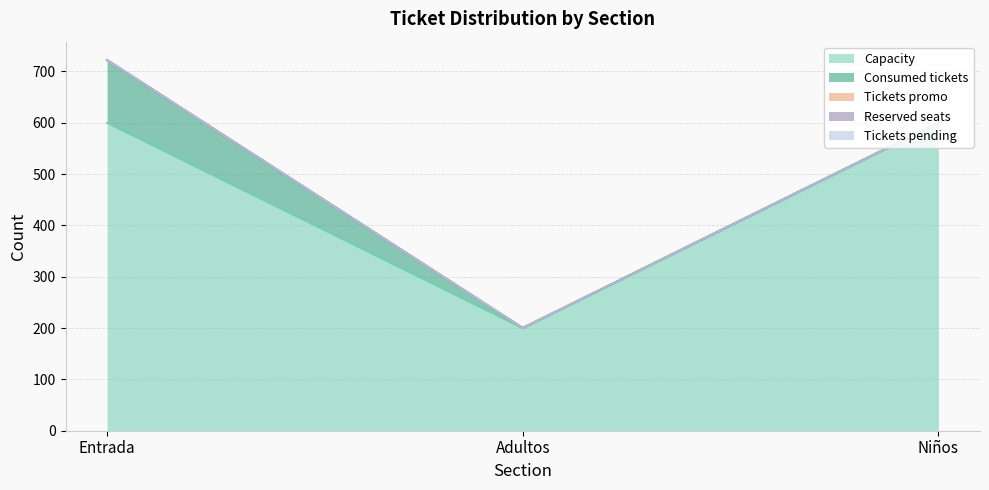

At which label is Capacity closest to 400?

Entrada